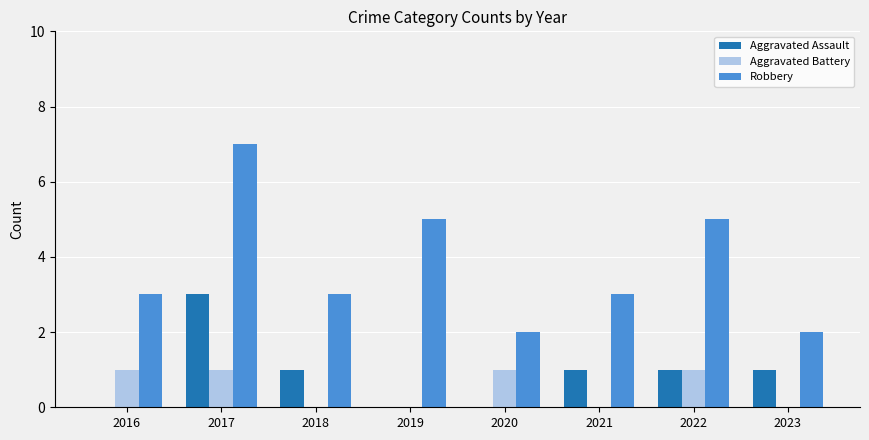

What is the sum of the Robbery values at 2021 and 2016?

6